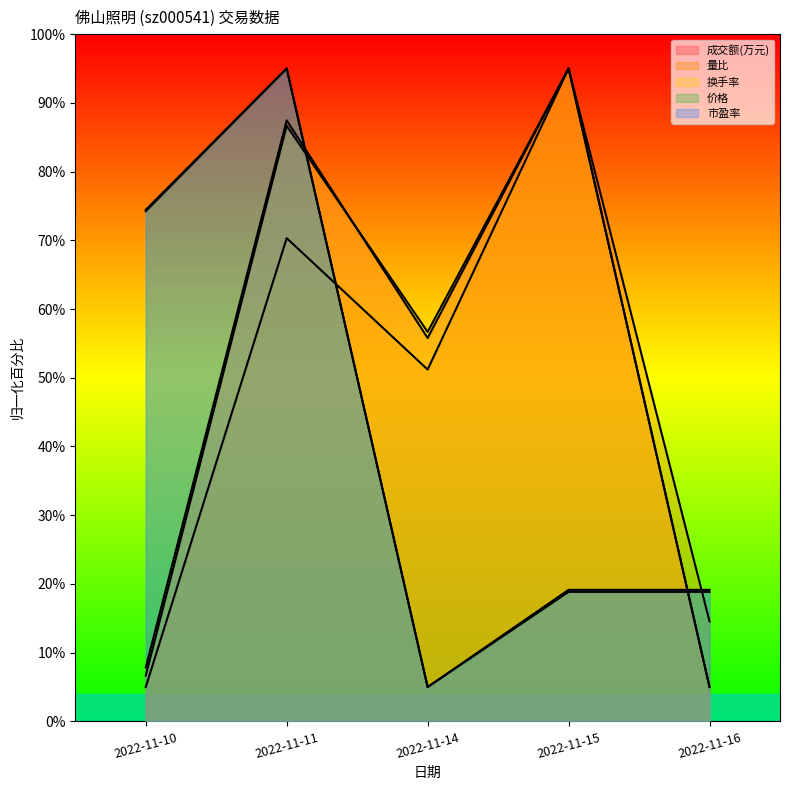

True or false: 换手率 and 市盈率 cross at least once.

True